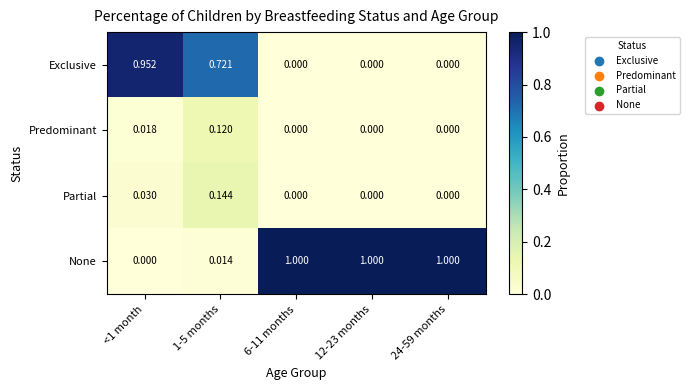

Rank the series by their maximum value, from lowest to highest.

Predominant, Partial, Exclusive, None